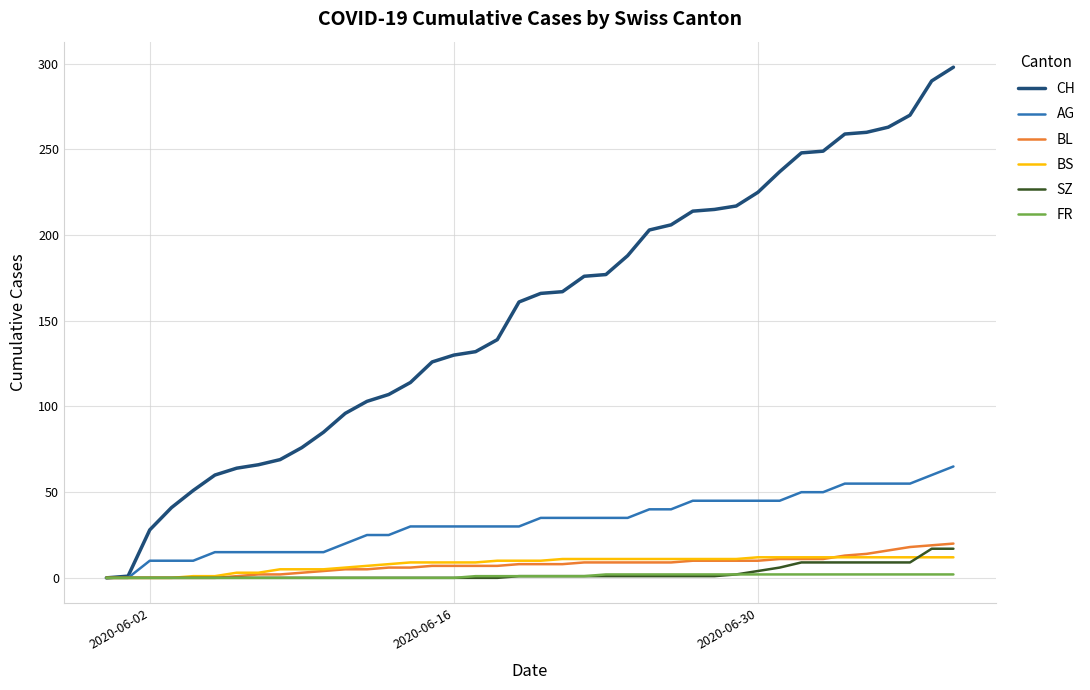

Which series has the largest range (max minus min)?

CH